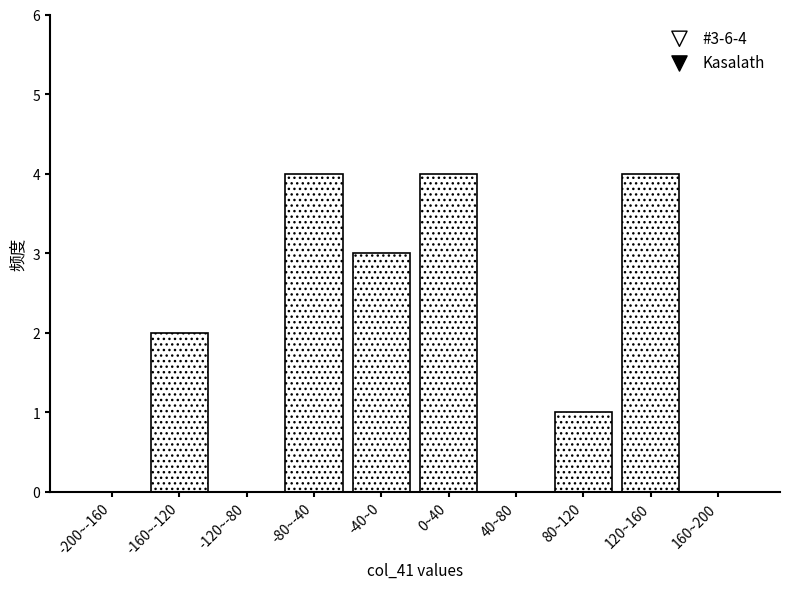

Reading left to right, list all the values displayed in this chart.

-200~-160=0	-160~-120=2	-120~-80=0	-80~-40=4	-40~0=3	0~40=4	40~80=0	80~120=1	120~160=4	160~200=0